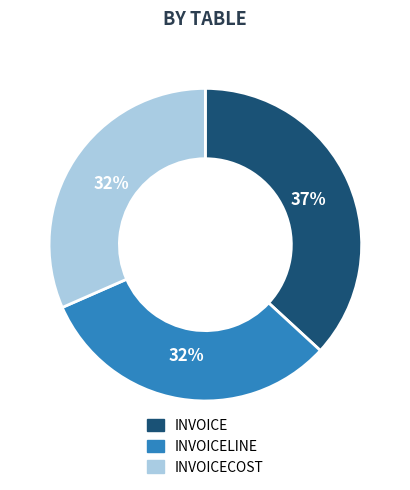

Combined, do INVOICECOST and INVOICELINE account for over 50%?

Yes